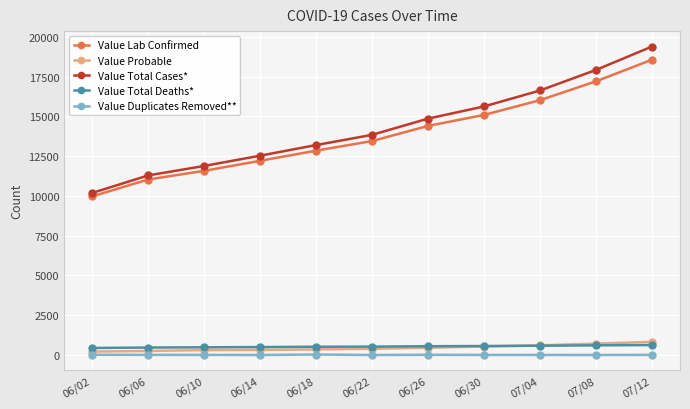

Which series has the largest total across all categories?

Value Total Cases*